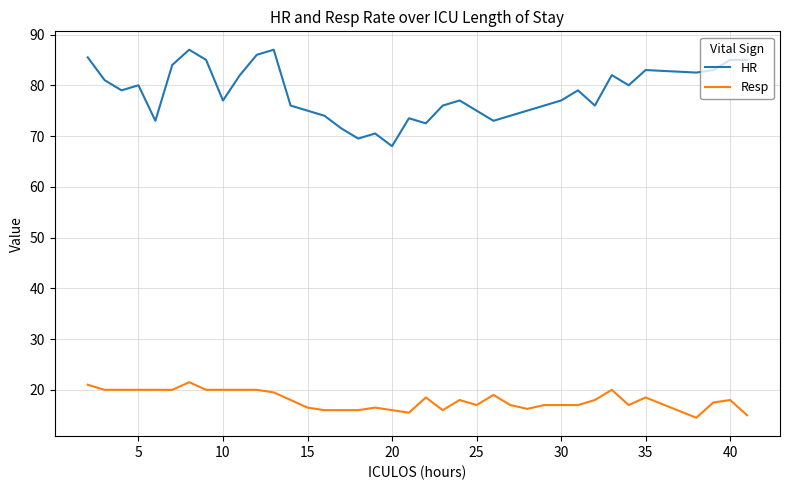

What is the smallest value displayed?

14.5